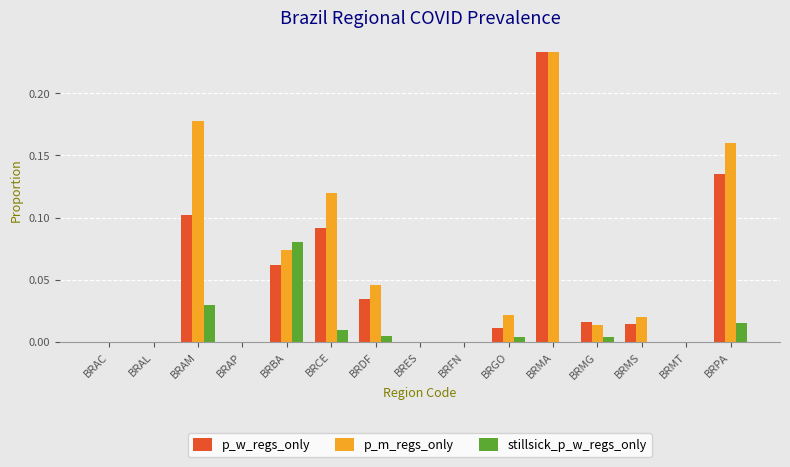

Between BRFN and BRGO, which series saw the biggest shift?

p_m_regs_only